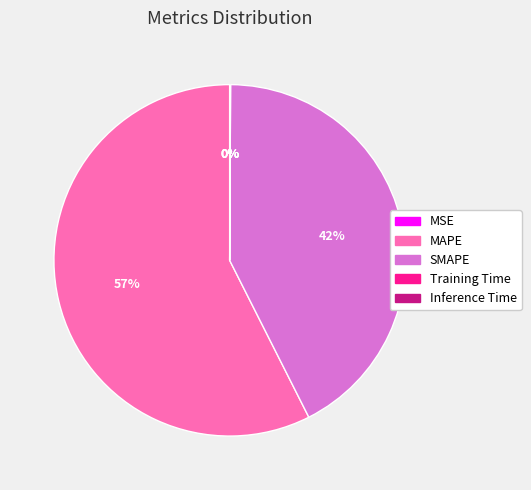

What is the largest slice in the pie chart?

MAPE